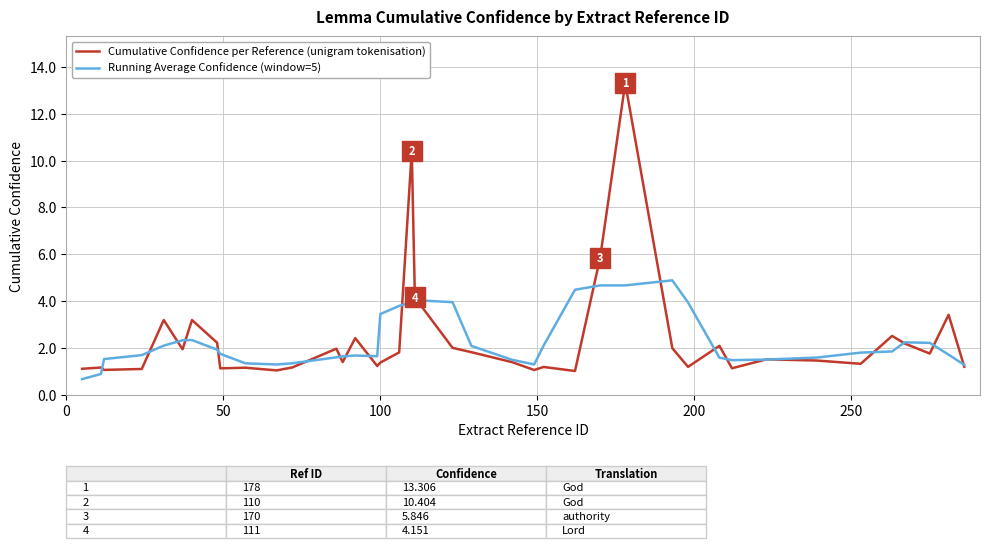

What is the maximum value shown in the chart?

13.3